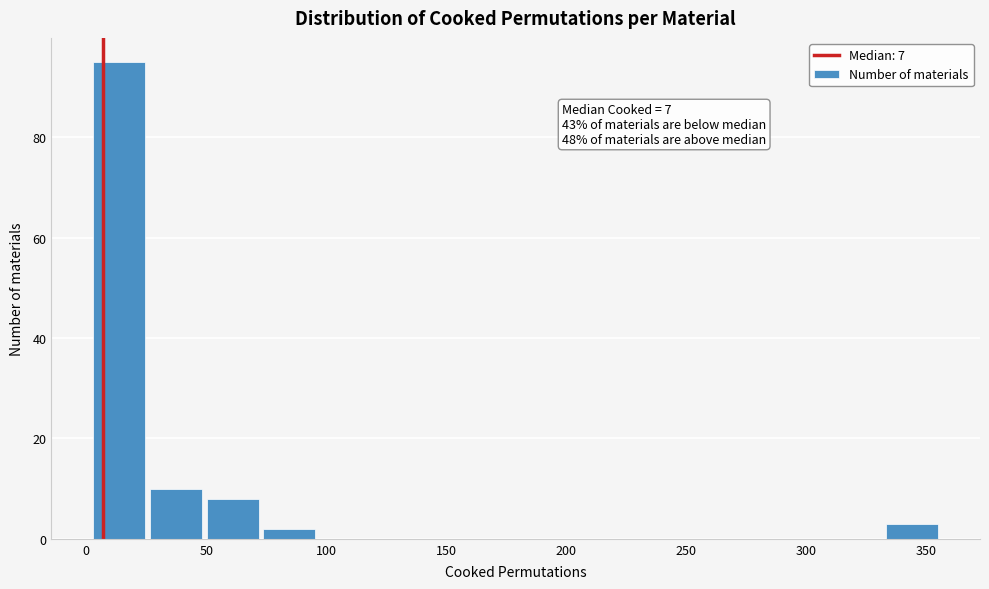

Over which range of the x-axis is the bar tallest?

0 to 25